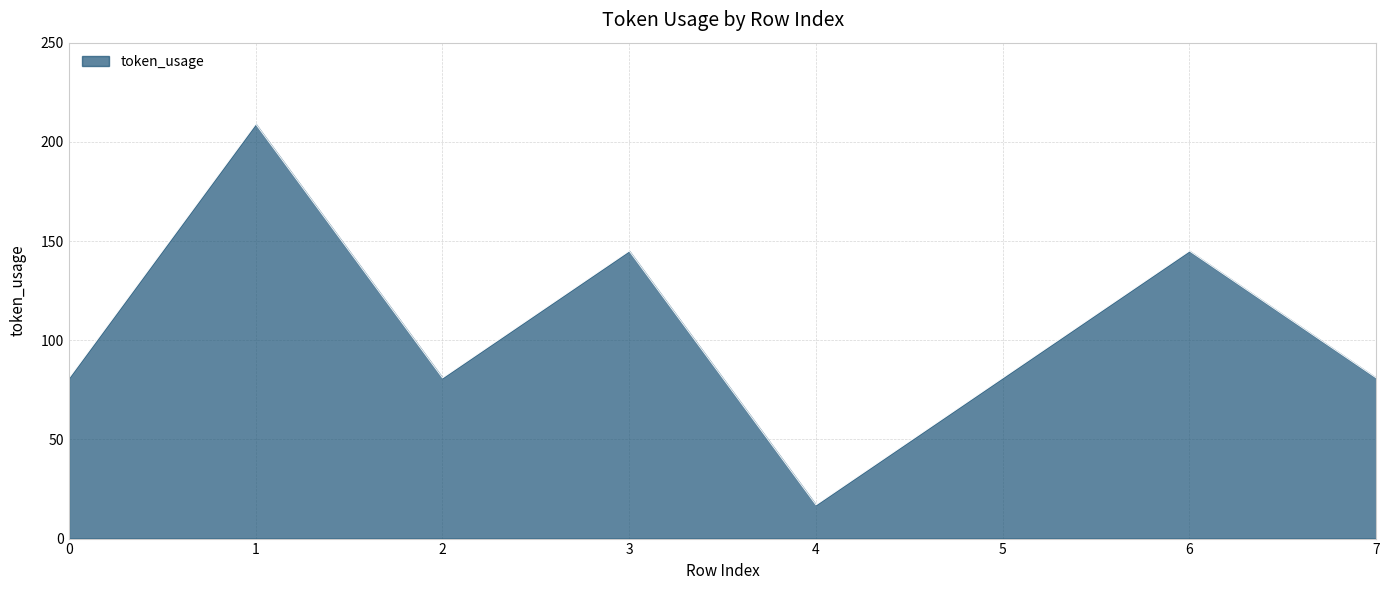

What is the ratio of the value at 6 to the value at 0?

1.8